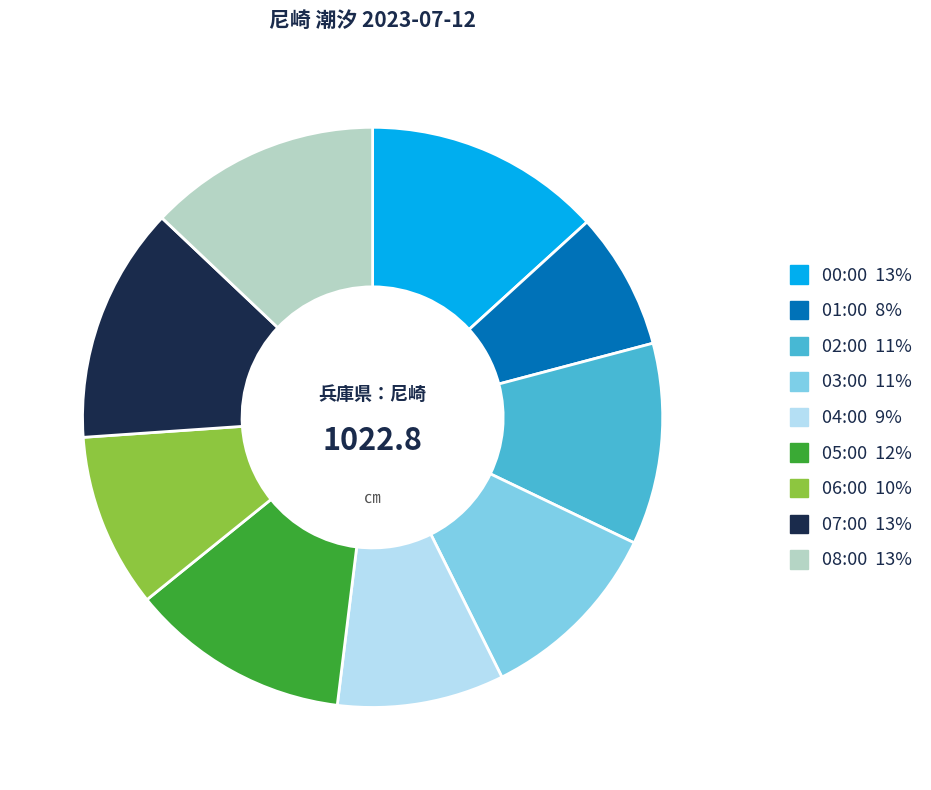

How many segments does this pie chart have?

9